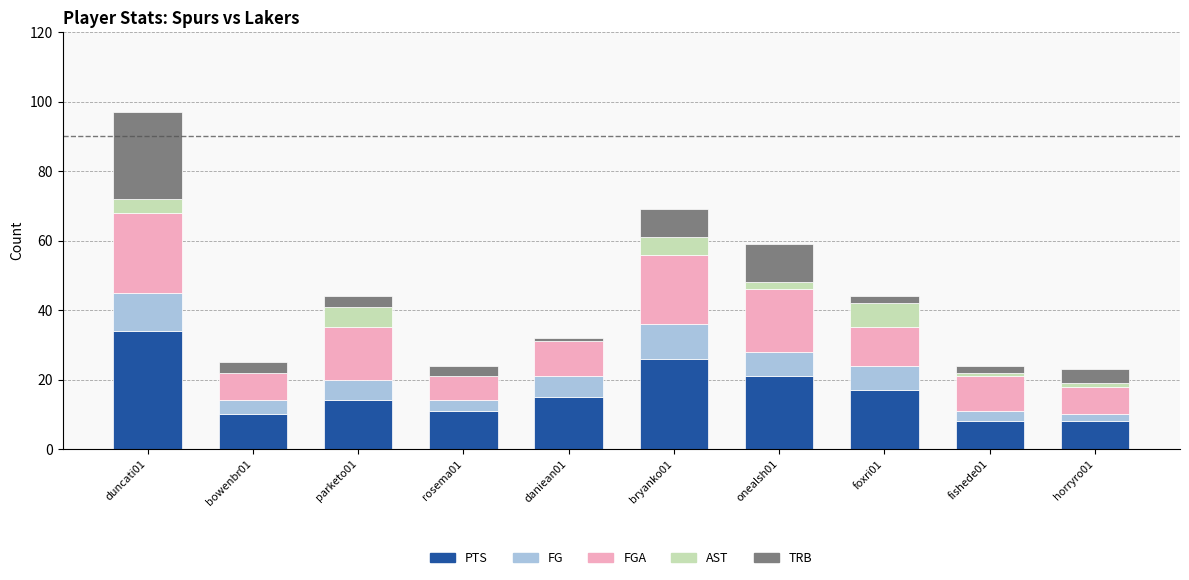

Which category has the highest value in the PTS series?

duncati01